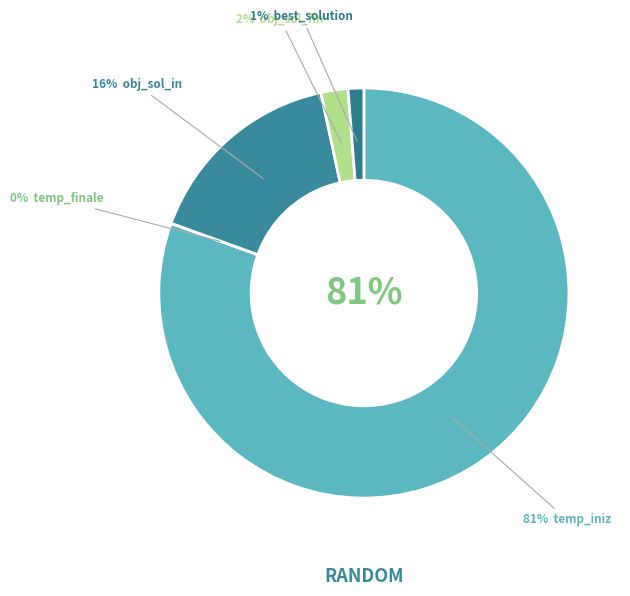

Is the sum of best_solution and obj_sol_in greater than half?

No